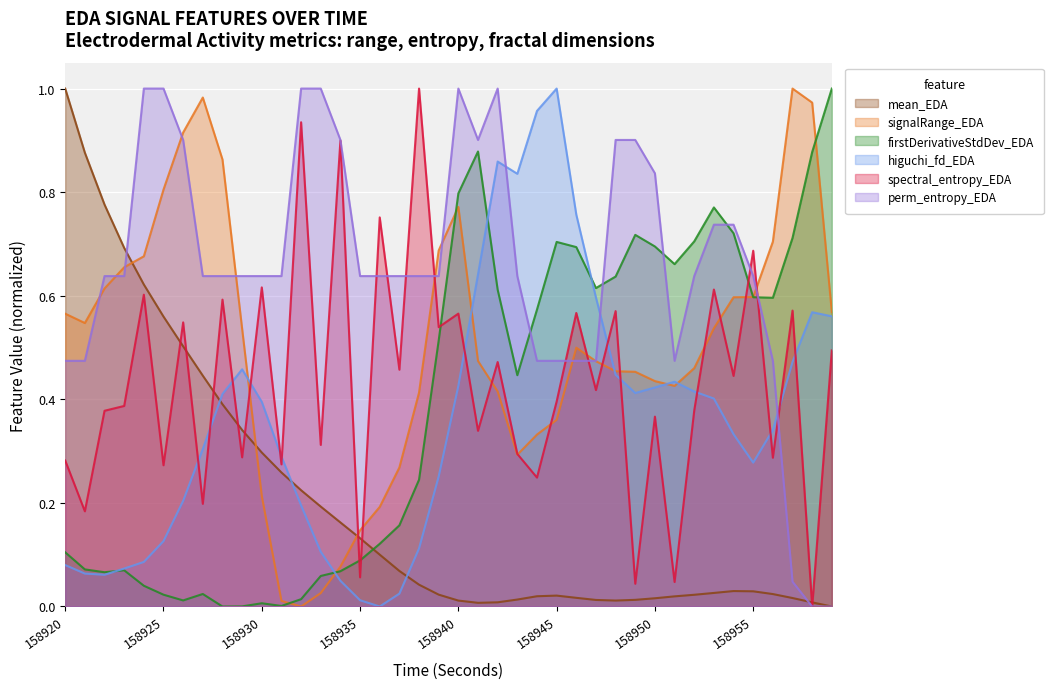

Between 158925 and 158942, which series saw the biggest shift?

higuchi_fd_EDA